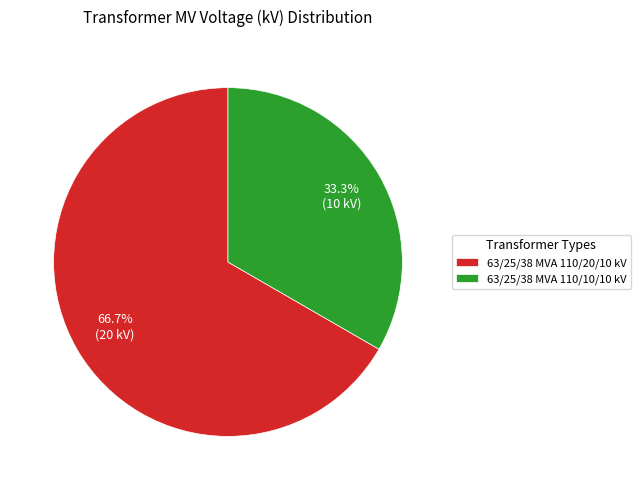

What percentage is NOT represented by 63/25/38 MVA 110/10/10 kV?

66.7%